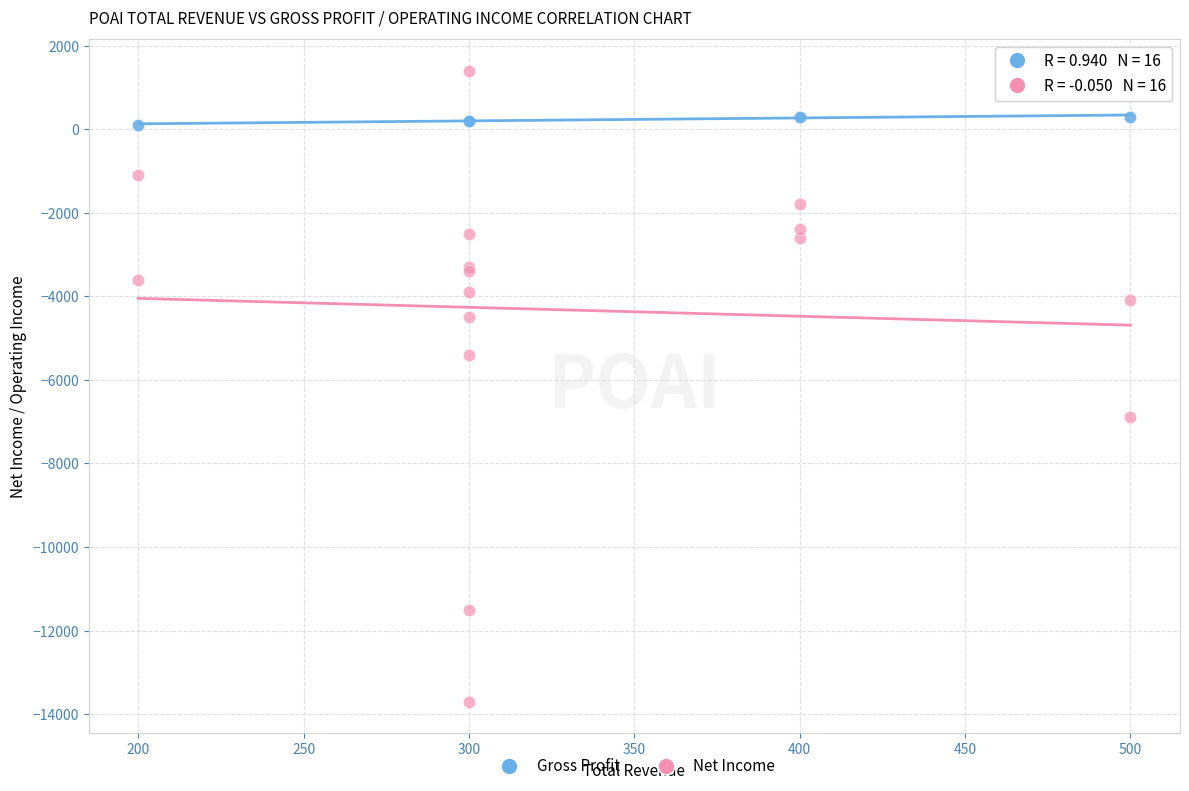

Which series contains the highest Y value?

Net Income